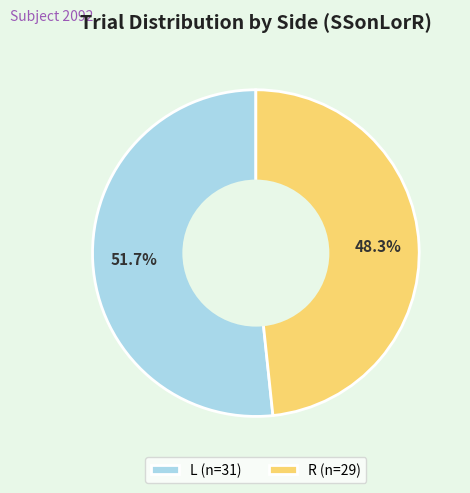

Between L and R, which is larger?

L